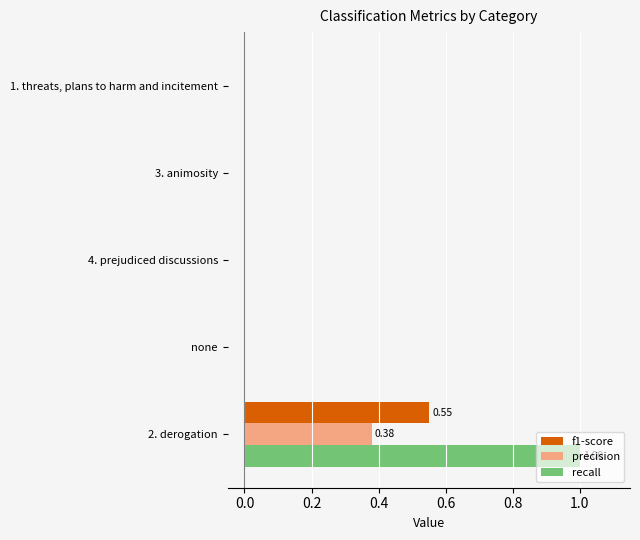

At which category is the sum across all series the highest?

2. derogation